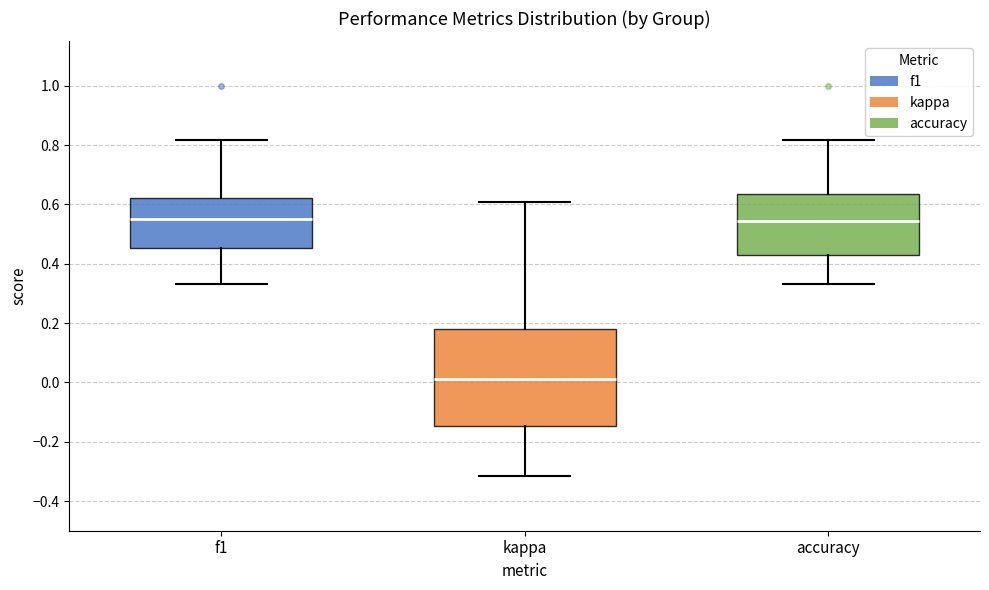

Where is the lower edge of the box for kappa on the y-axis? The values are not printed on the chart, so give them approximately, as read against the axis.

-0.14